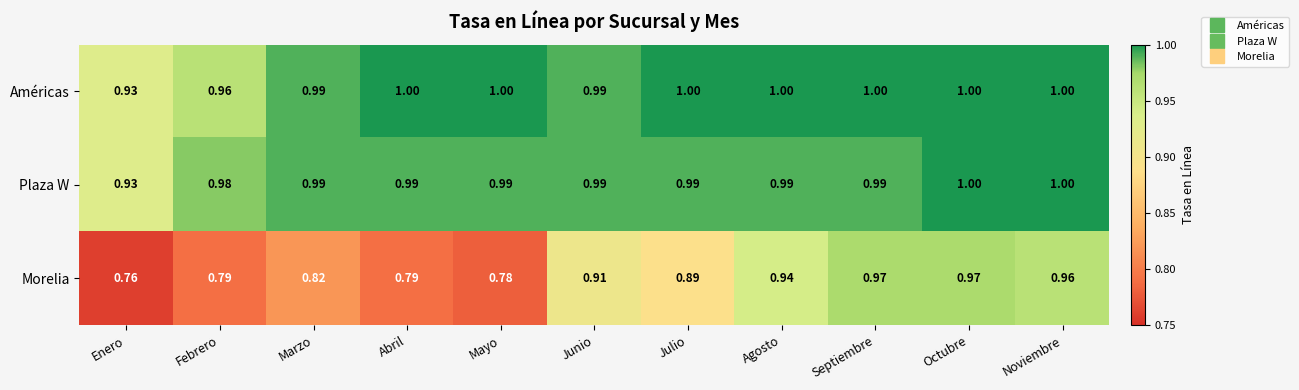

Count the number of data series in this chart.

3